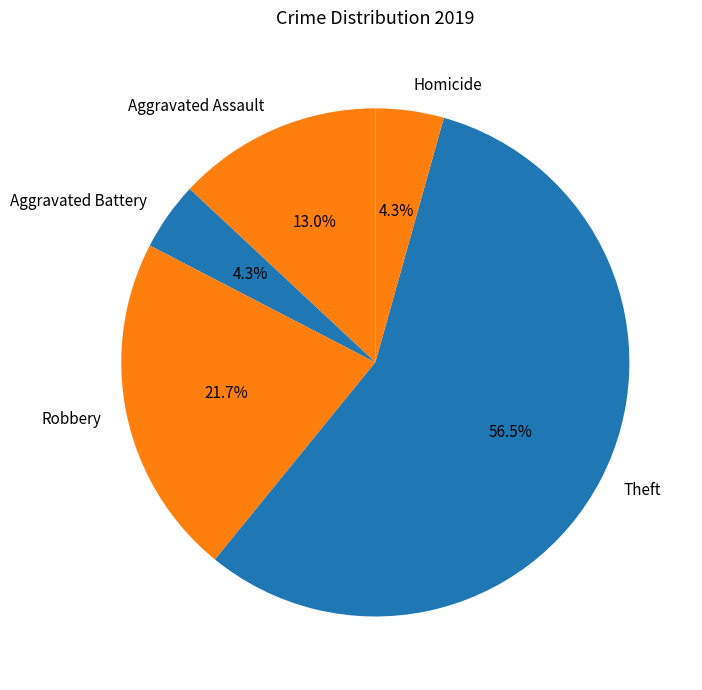

Is there a majority slice in this chart?

Yes